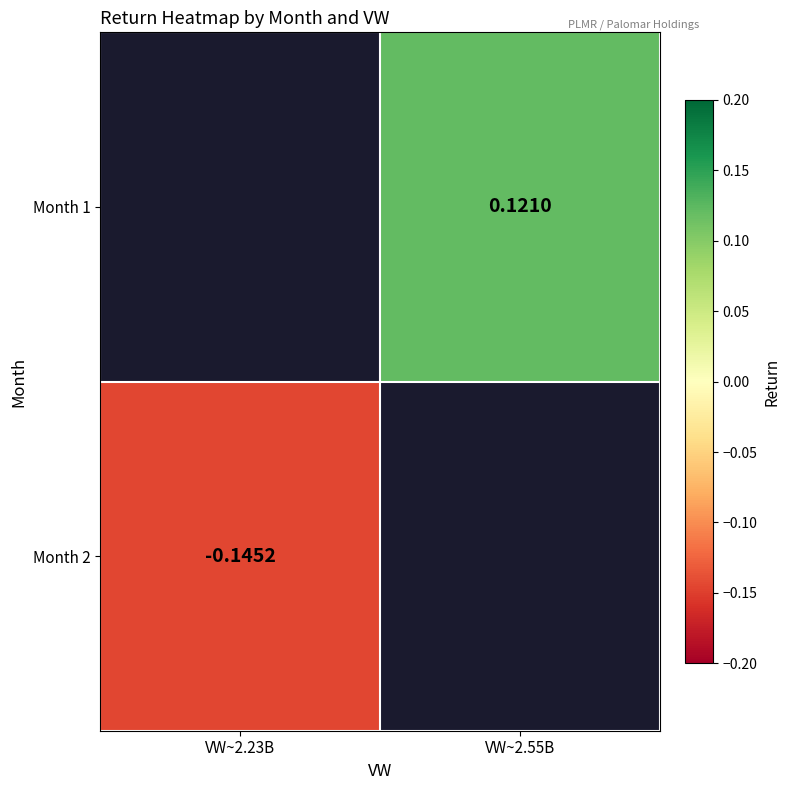

Is the value of Month 2 at VW~2.23B greater than the value of Month 1 at VW~2.55B?

No